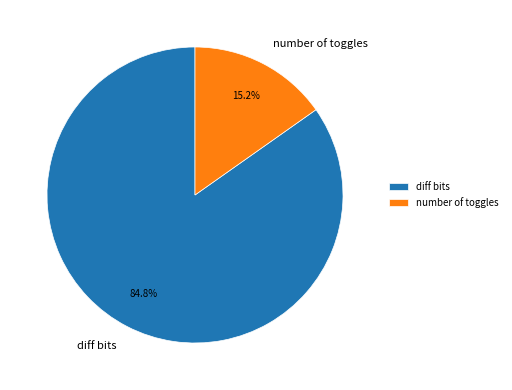

To the nearest percent, what is the difference between the number of toggles and diff bits slice percentages?

70%